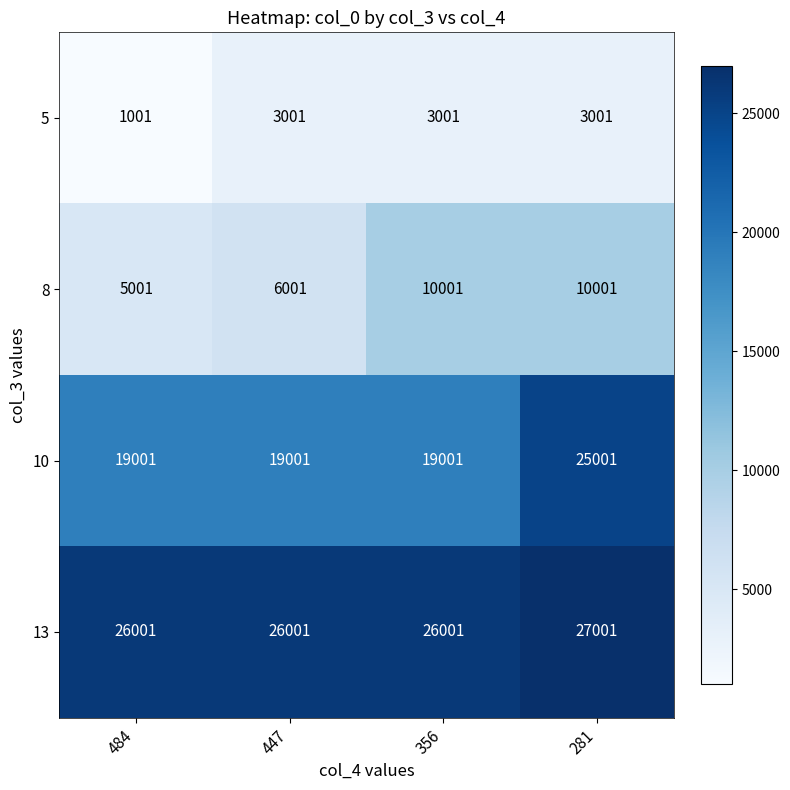

What is the maximum value shown in the chart?

27001